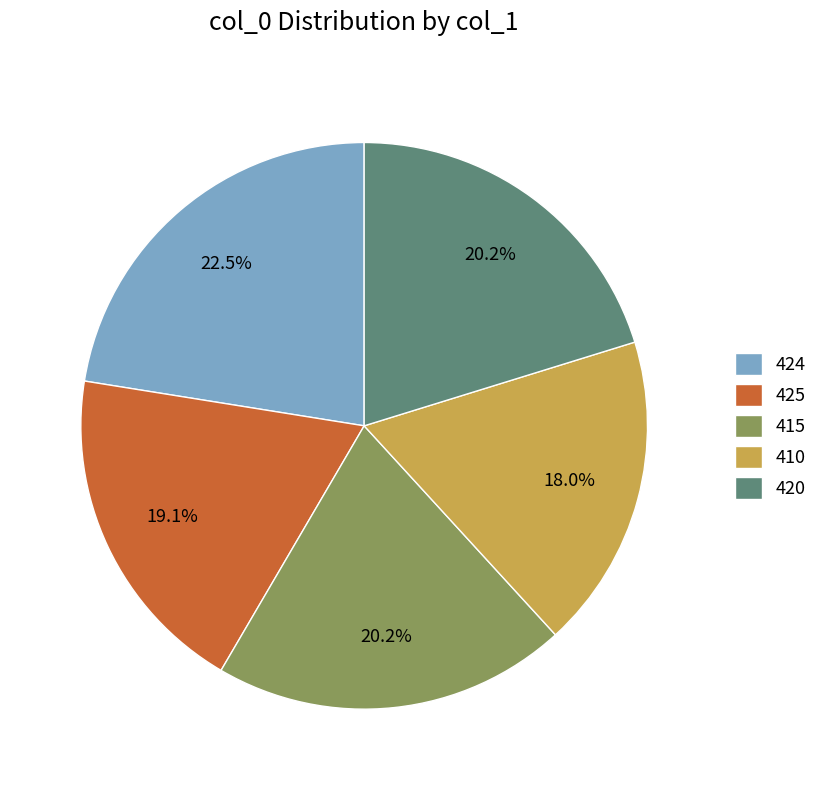

Which slice is the smallest?

410